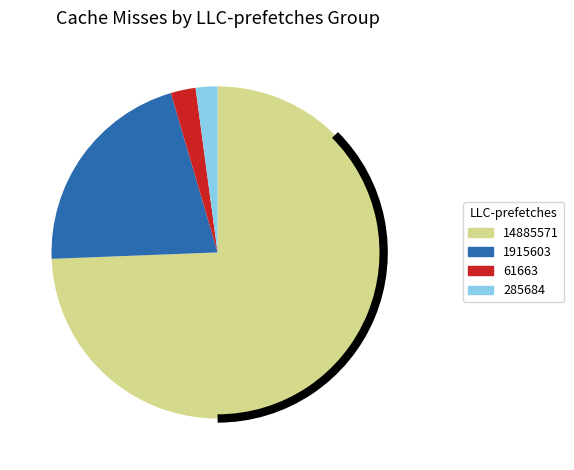

Which slice is the largest?

14885571